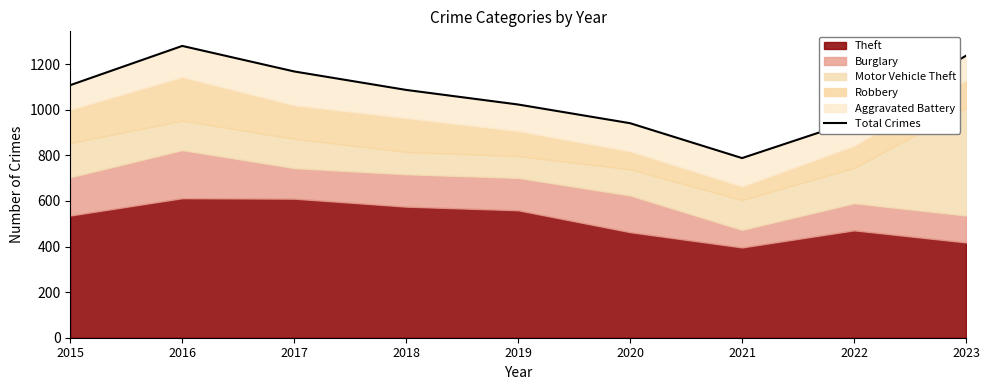

At which category does the data reach its first local valley?

2021